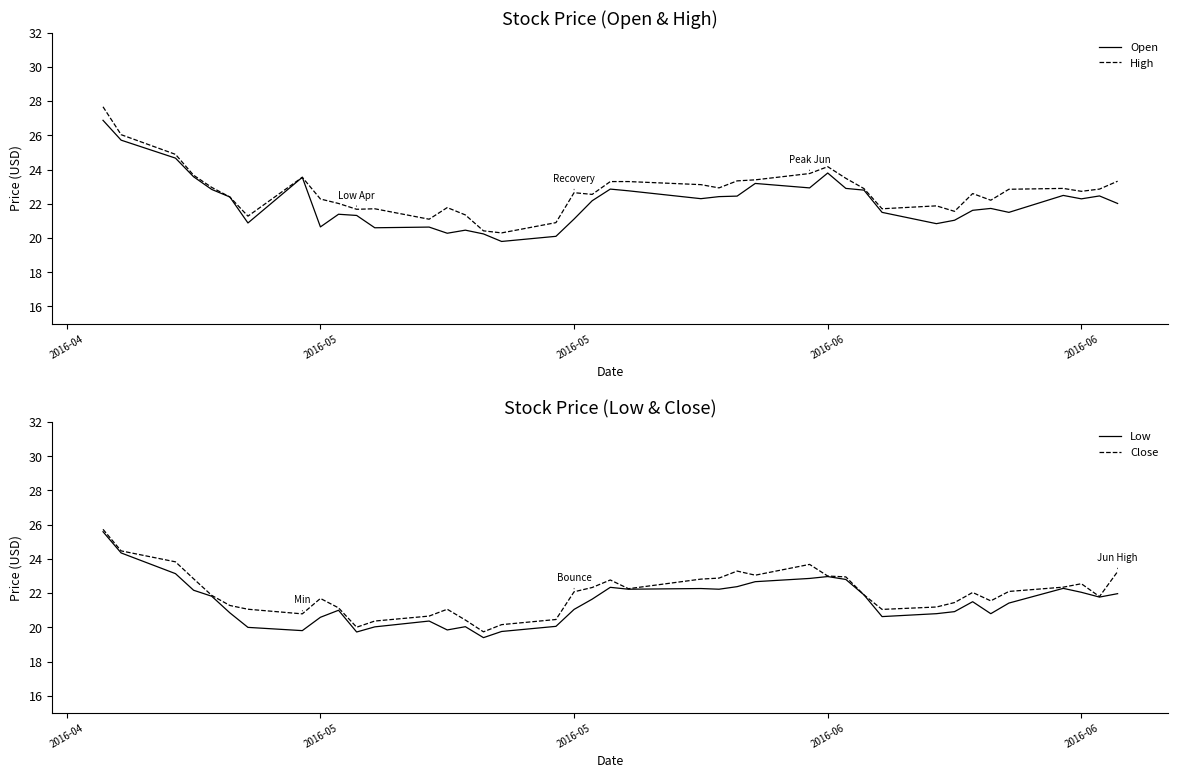

What is the maximum value for Close?

25.7